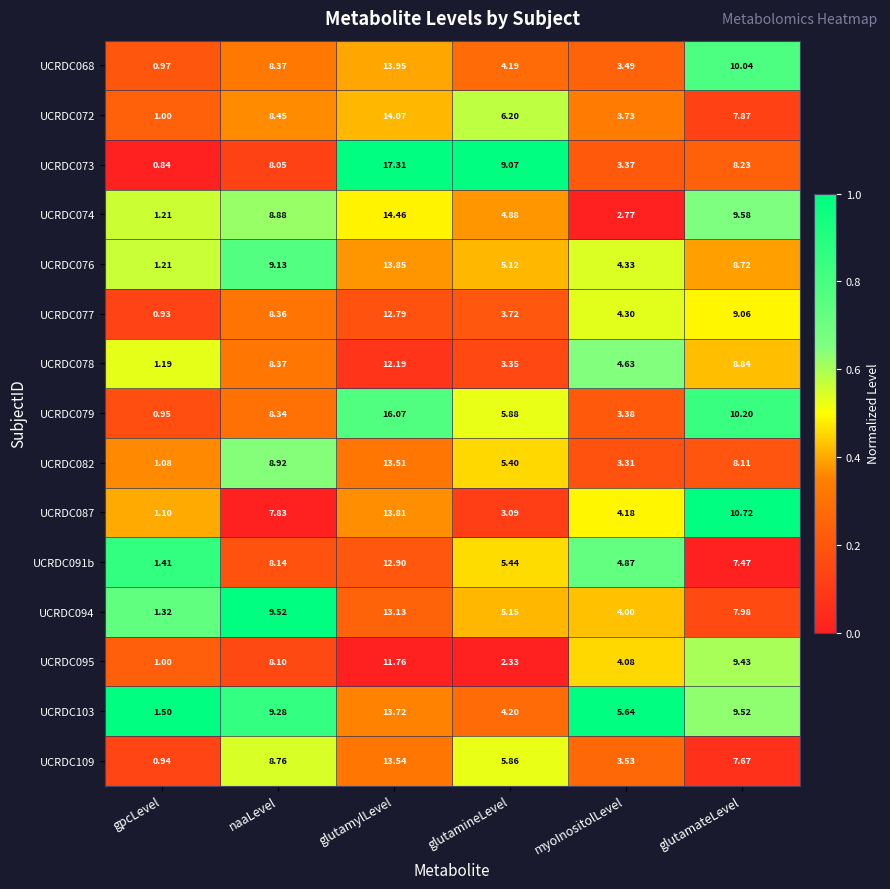

What is the difference between the highest and lowest values at naaLevel?

1.7